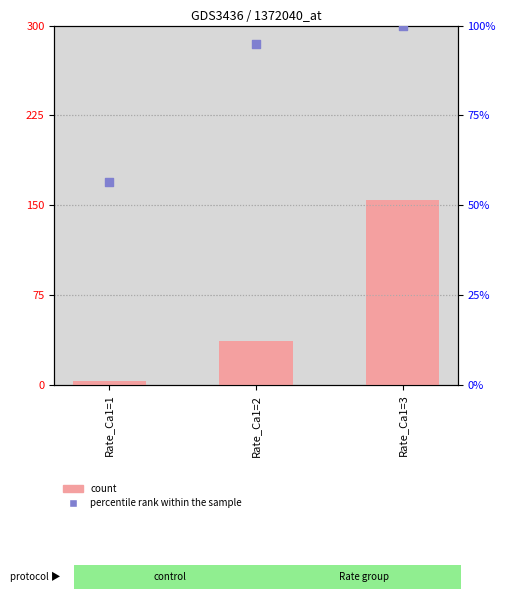

What is the total value across all series at Rate_Ca1=2?

131.9